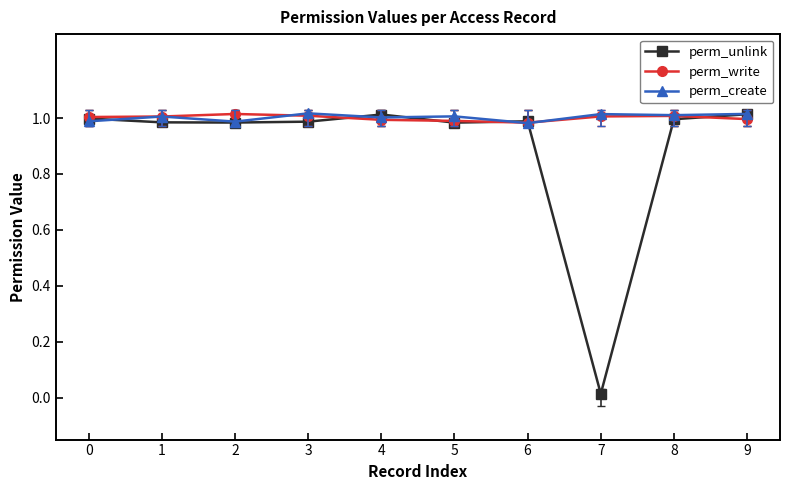

Reading left to right, transcribe all the data shown in this chart.

perm_unlink: 0=1.0	1=1.0	2=1.0	3=1.0	4=1.0	5=1.0	6=1.0	7=0.0	8=1.0	9=1.0
perm_write: 0=1.0	1=1.0	2=1.0	3=1.0	4=1.0	5=1.0	6=1.0	7=1.0	8=1.0	9=1.0
perm_create: 0=1.0	1=1.0	2=1.0	3=1.0	4=1.0	5=1.0	6=1.0	7=1.0	8=1.0	9=1.0